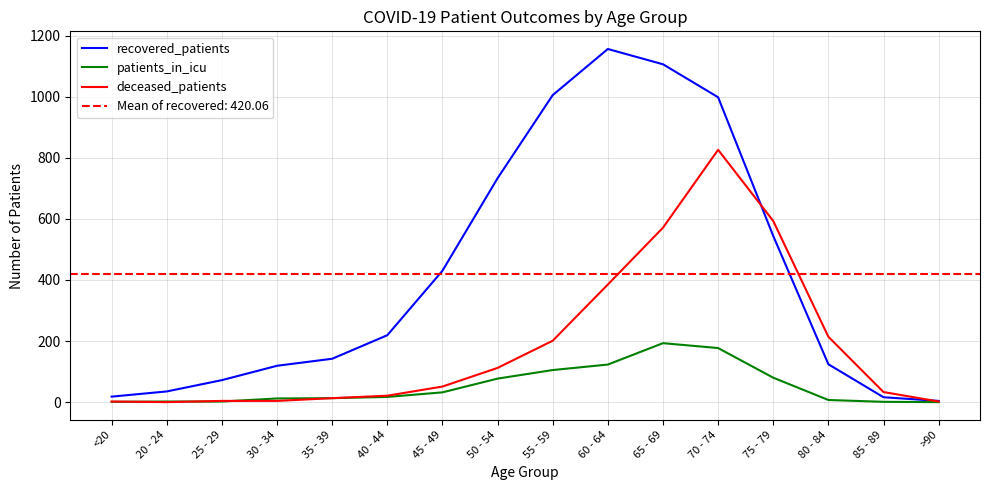

How many data points does each series have?

16